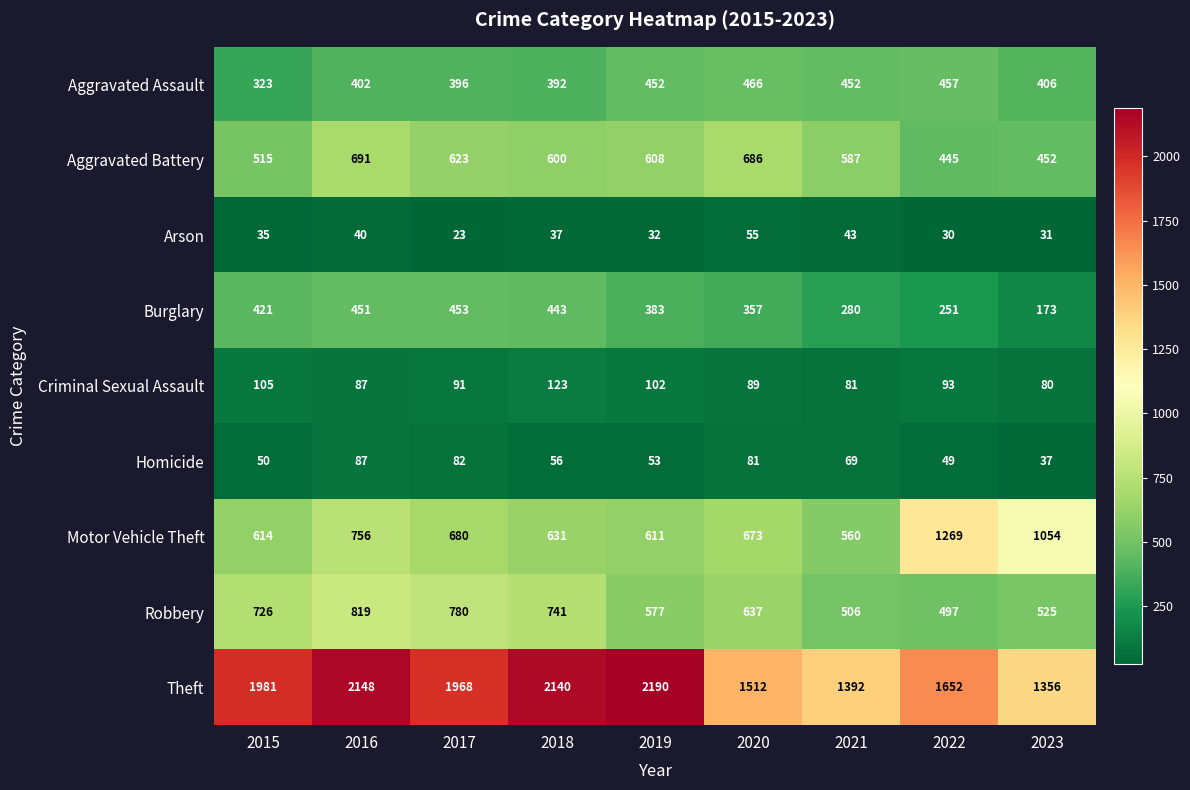

Which series changed the most between 2016 and 2020?

Theft